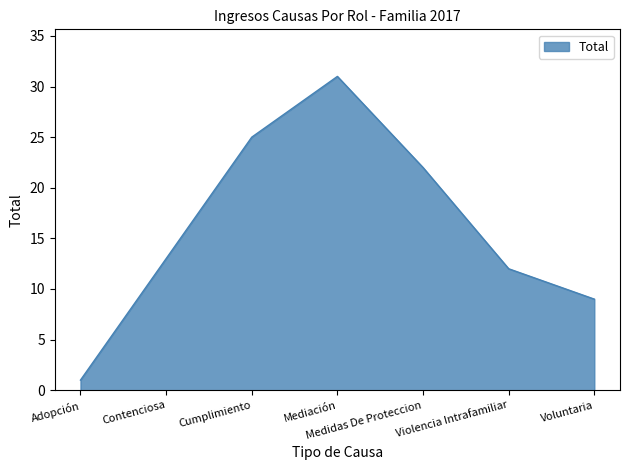

How many values are below 13?

3